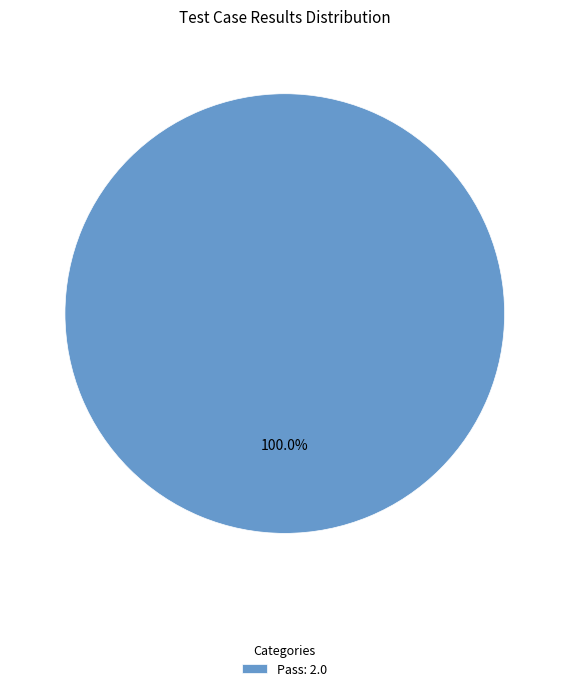

Rank the categories by value from highest to lowest.

Pass: 2.0